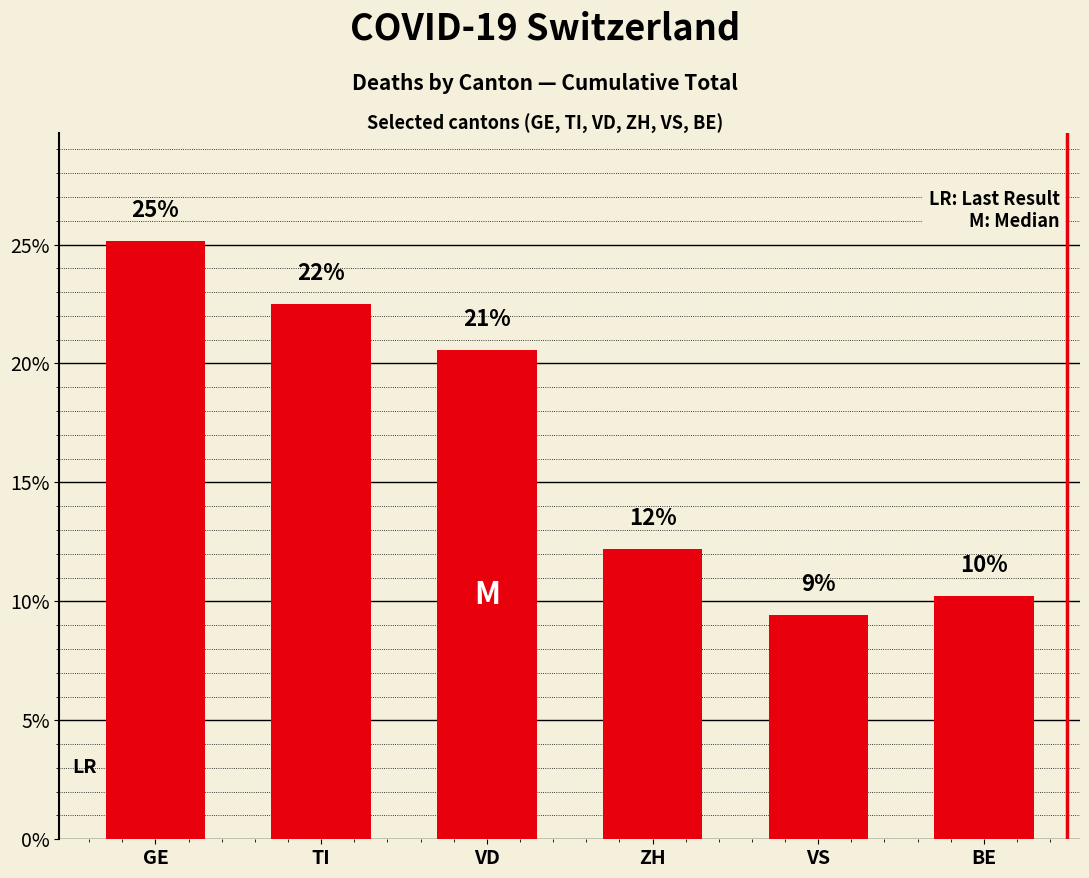

Does the chart contain any negative values?

No